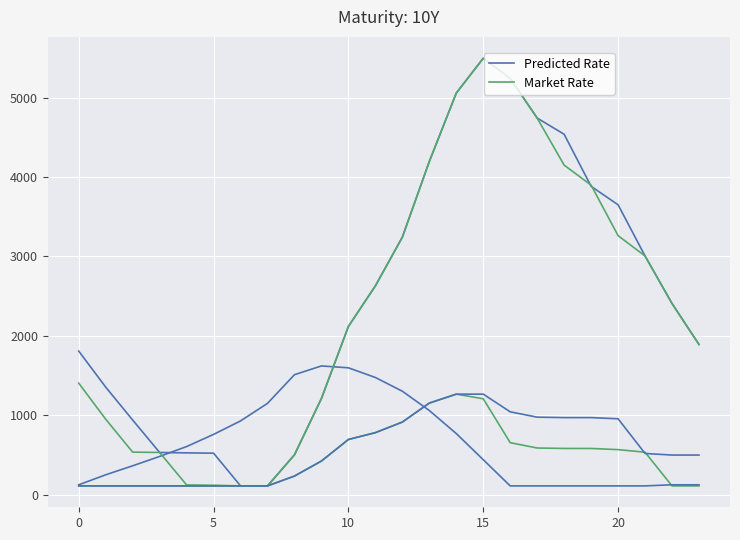

Does the chart have visible grid lines?

Yes